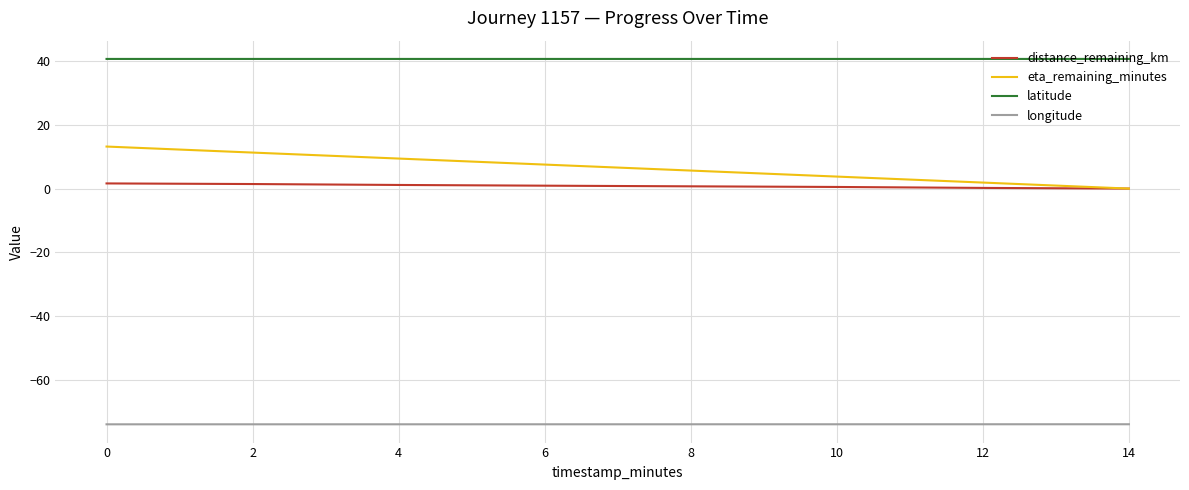

What is the sum of all eta_remaining_minutes values?

52.8